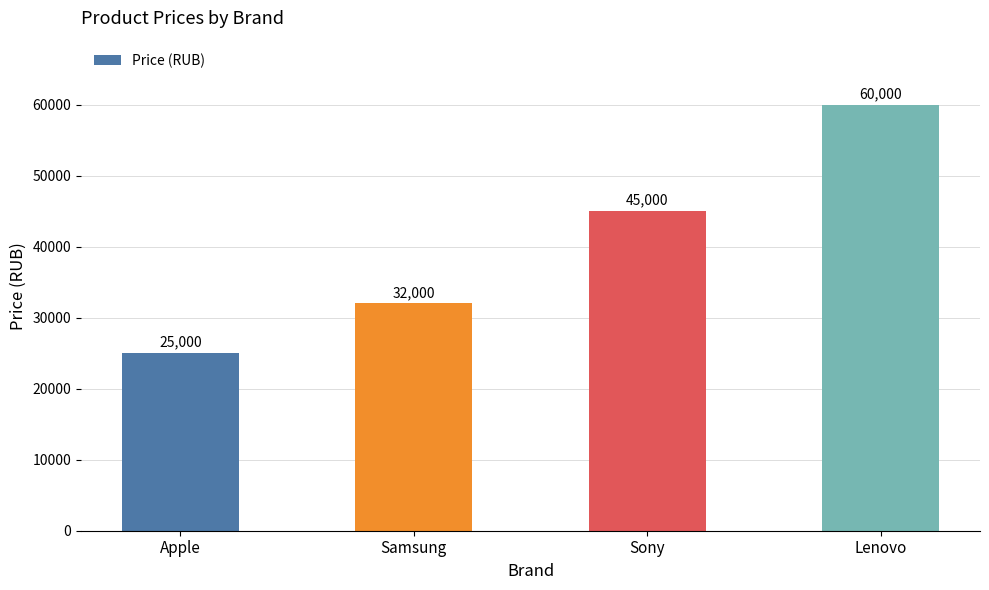

Which label corresponds to the largest value in the chart?

Lenovo